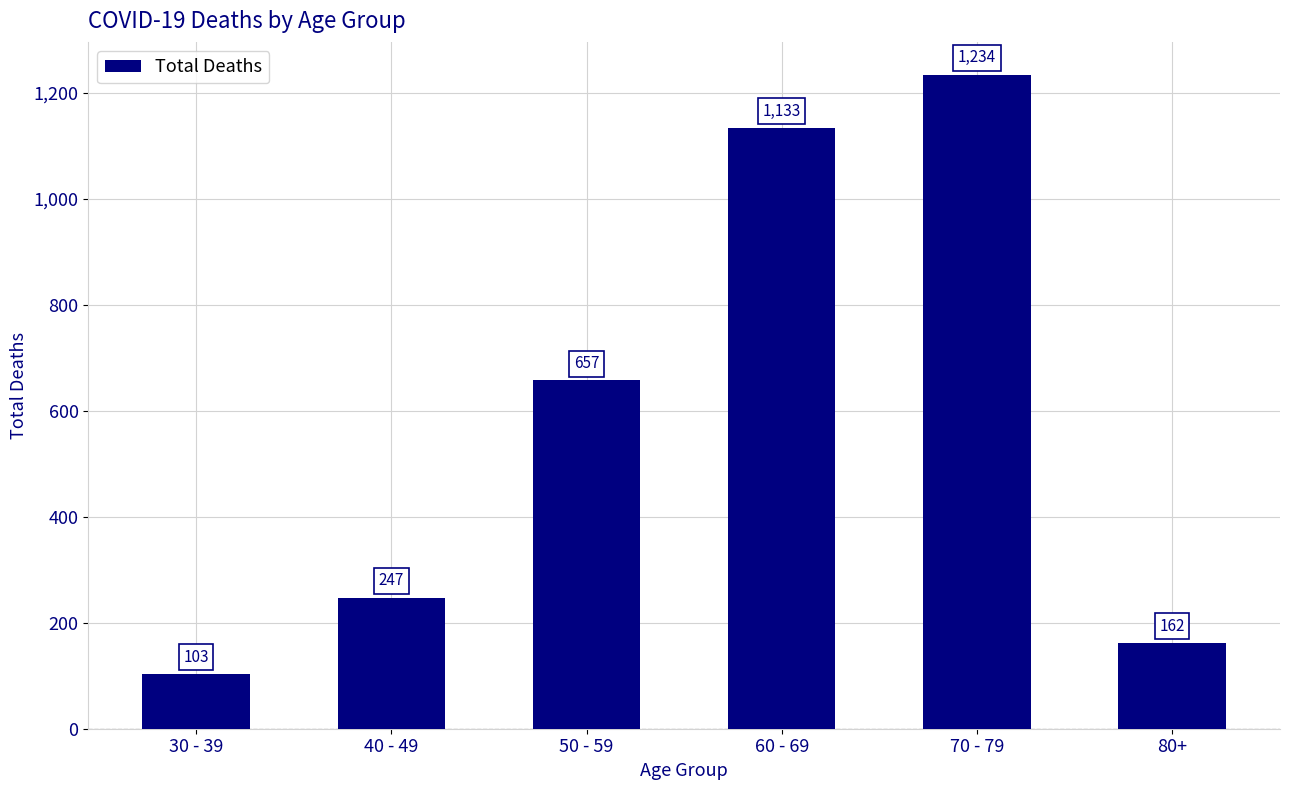

What is the smallest value displayed?

103